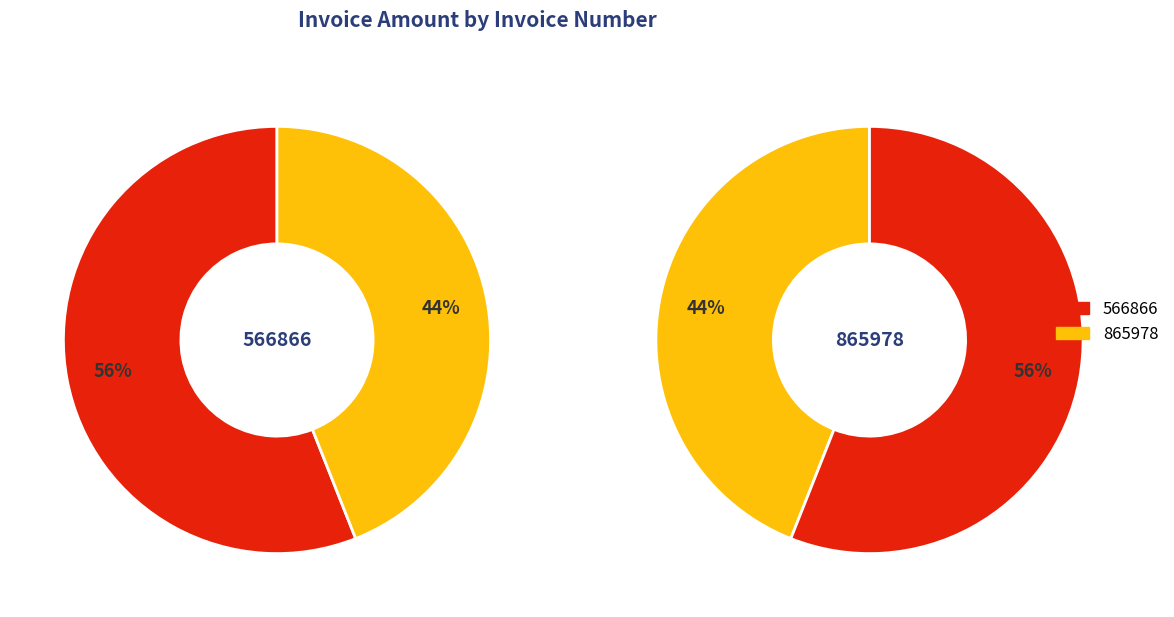

To the nearest percent, what percentage of the pie is 865978?

44%